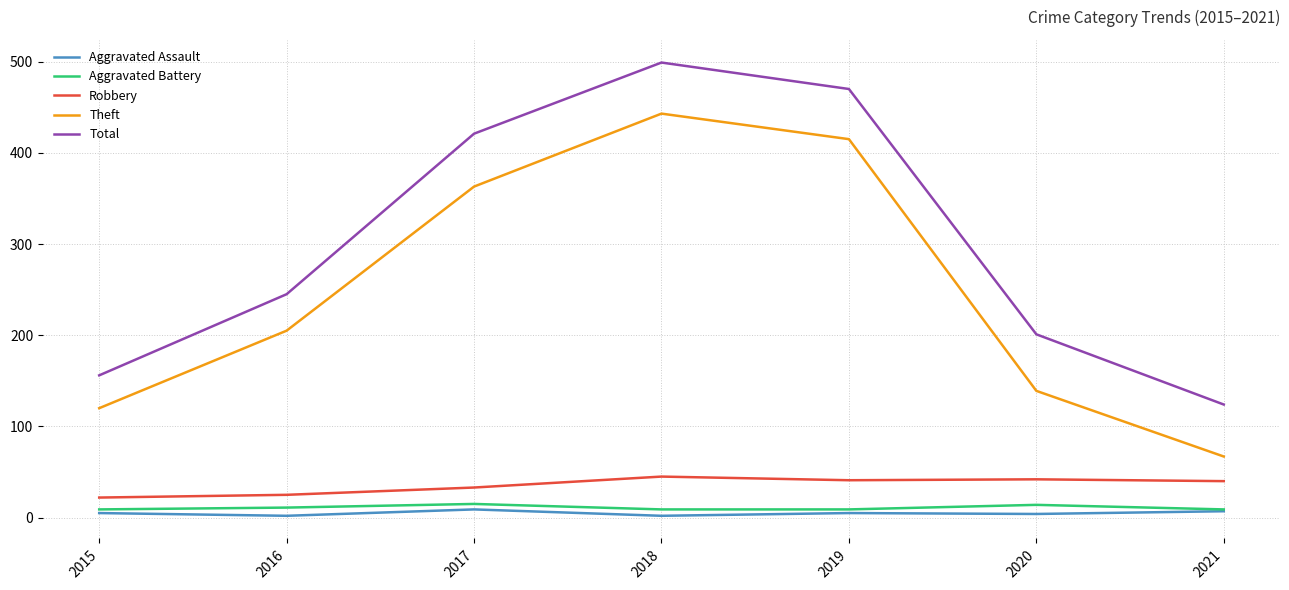

What is the maximum value shown in the chart?

499